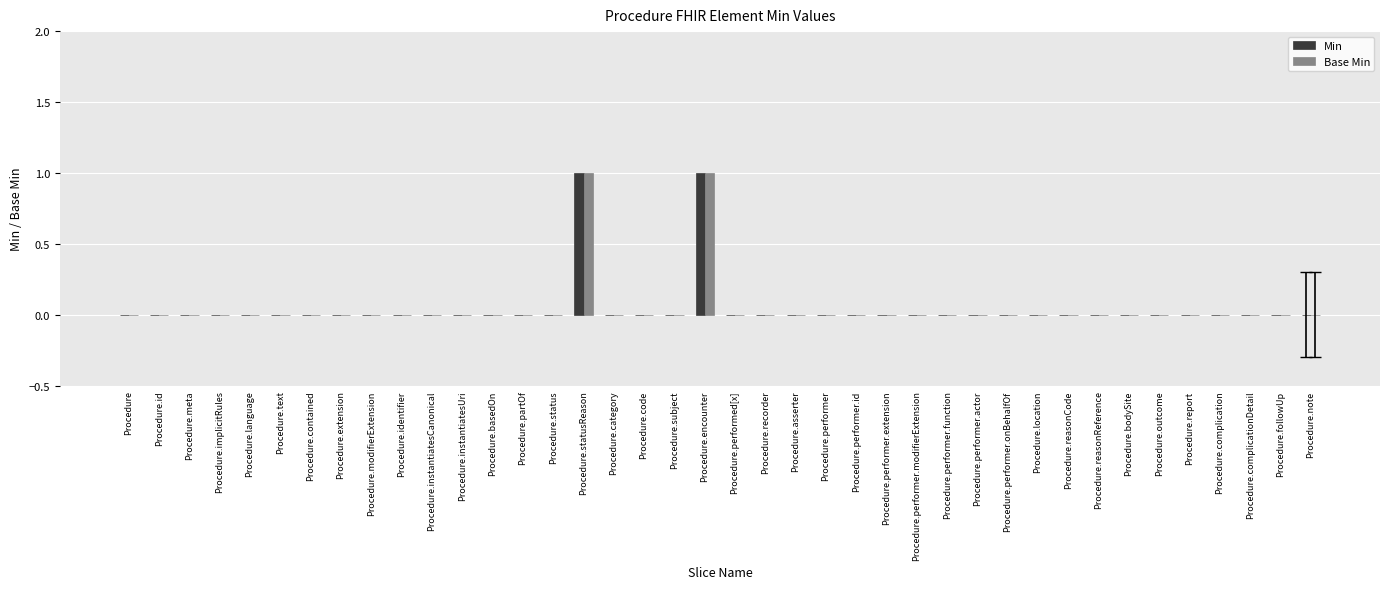

Reading left to right, transcribe all the data shown in this chart.

Min: Procedure=0	Procedure.id=0	Procedure.meta=0	Procedure.implicitRules=0	Procedure.language=0	Procedure.text=0	Procedure.contained=0	Procedure.extension=0	Procedure.modifierExtension=0	Procedure.identifier=0	Procedure.instantiatesCanonical=0	Procedure.instantiatesUri=0	Procedure.basedOn=0	Procedure.partOf=0	Procedure.status=0	Procedure.statusReason=1	Procedure.category=0	Procedure.code=0	Procedure.subject=0	Procedure.encounter=1	Procedure.performed[x]=0	Procedure.recorder=0	Procedure.asserter=0	Procedure.performer=0	Procedure.performer.id=0	Procedure.performer.extension=0	Procedure.performer.modifierExtension=0	Procedure.performer.function=0	Procedure.performer.actor=0	Procedure.performer.onBehalfOf=0	Procedure.location=0	Procedure.reasonCode=0	Procedure.reasonReference=0	Procedure.bodySite=0	Procedure.outcome=0	Procedure.report=0	Procedure.complication=0	Procedure.complicationDetail=0	Procedure.followUp=0	Procedure.note=0
Base Min: Procedure=0	Procedure.id=0	Procedure.meta=0	Procedure.implicitRules=0	Procedure.language=0	Procedure.text=0	Procedure.contained=0	Procedure.extension=0	Procedure.modifierExtension=0	Procedure.identifier=0	Procedure.instantiatesCanonical=0	Procedure.instantiatesUri=0	Procedure.basedOn=0	Procedure.partOf=0	Procedure.status=0	Procedure.statusReason=1	Procedure.category=0	Procedure.code=0	Procedure.subject=0	Procedure.encounter=1	Procedure.performed[x]=0	Procedure.recorder=0	Procedure.asserter=0	Procedure.performer=0	Procedure.performer.id=0	Procedure.performer.extension=0	Procedure.performer.modifierExtension=0	Procedure.performer.function=0	Procedure.performer.actor=0	Procedure.performer.onBehalfOf=0	Procedure.location=0	Procedure.reasonCode=0	Procedure.reasonReference=0	Procedure.bodySite=0	Procedure.outcome=0	Procedure.report=0	Procedure.complication=0	Procedure.complicationDetail=0	Procedure.followUp=0	Procedure.note=0